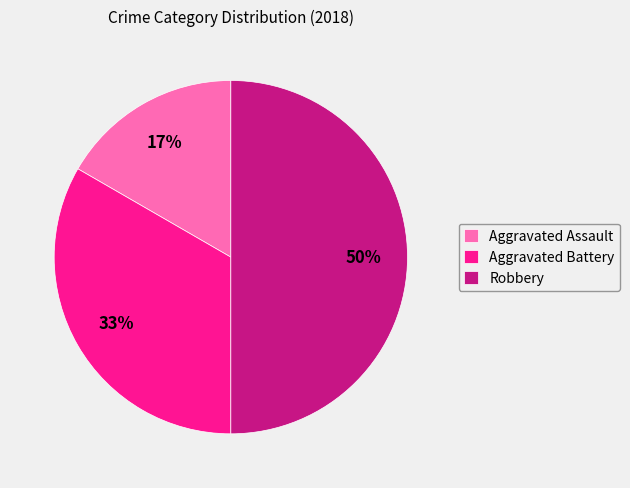

How many slices are in this pie chart?

3